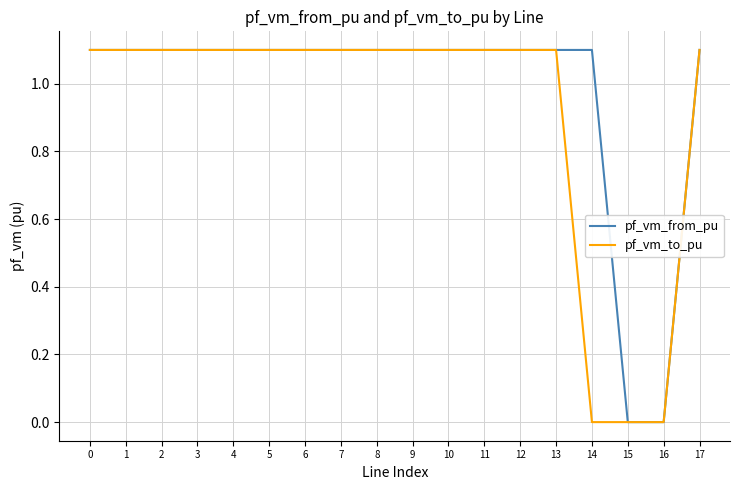

Rank the series by their average value, from lowest to highest.

pf_vm_to_pu, pf_vm_from_pu